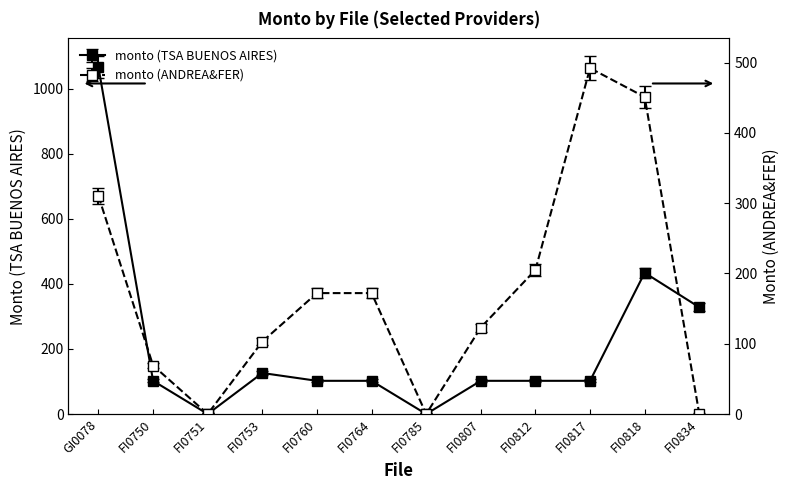

What is the total value across all series at FI0817?

594.0